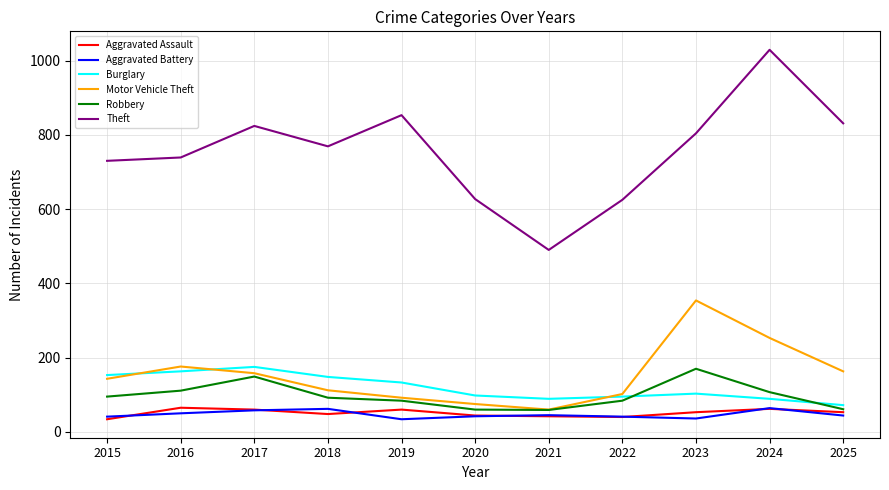

At which category is the sum across all series the highest?

2024